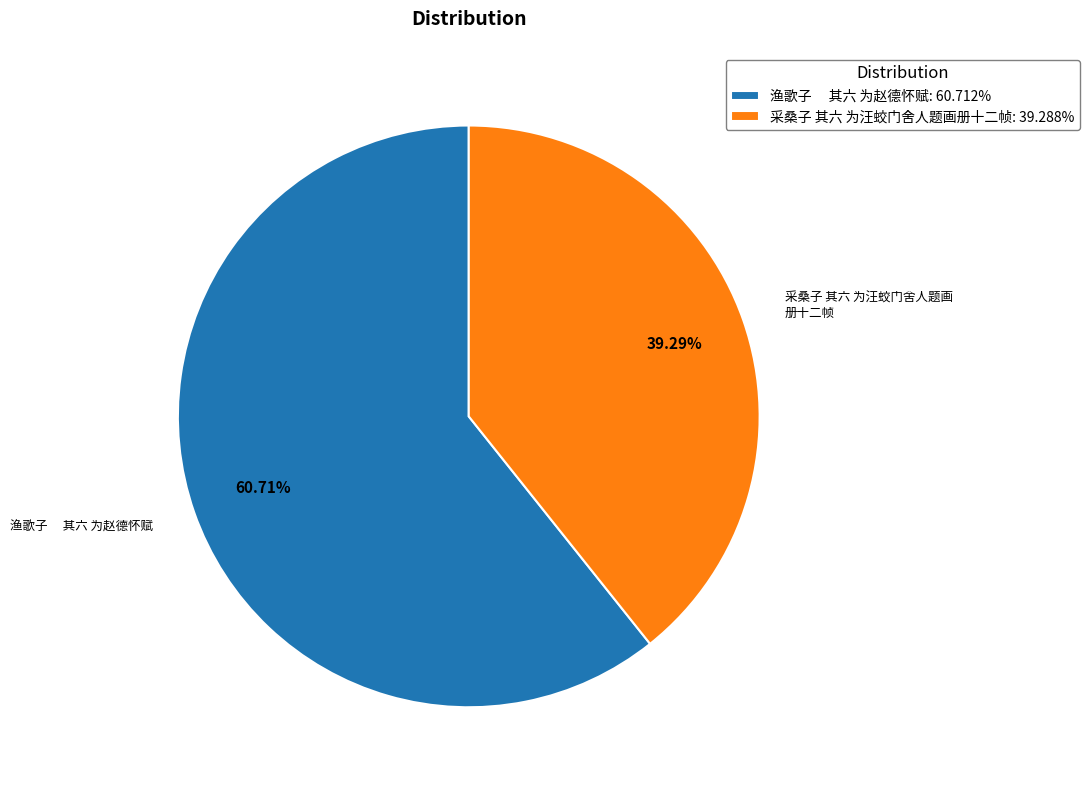

Approximately how many times larger is the value at 渔歌子 其六 为赵德怀赋: 60.712% compared to 采桑子 其六 为汪蛟门舍人题画册十二帧: 39.288%?

1.5